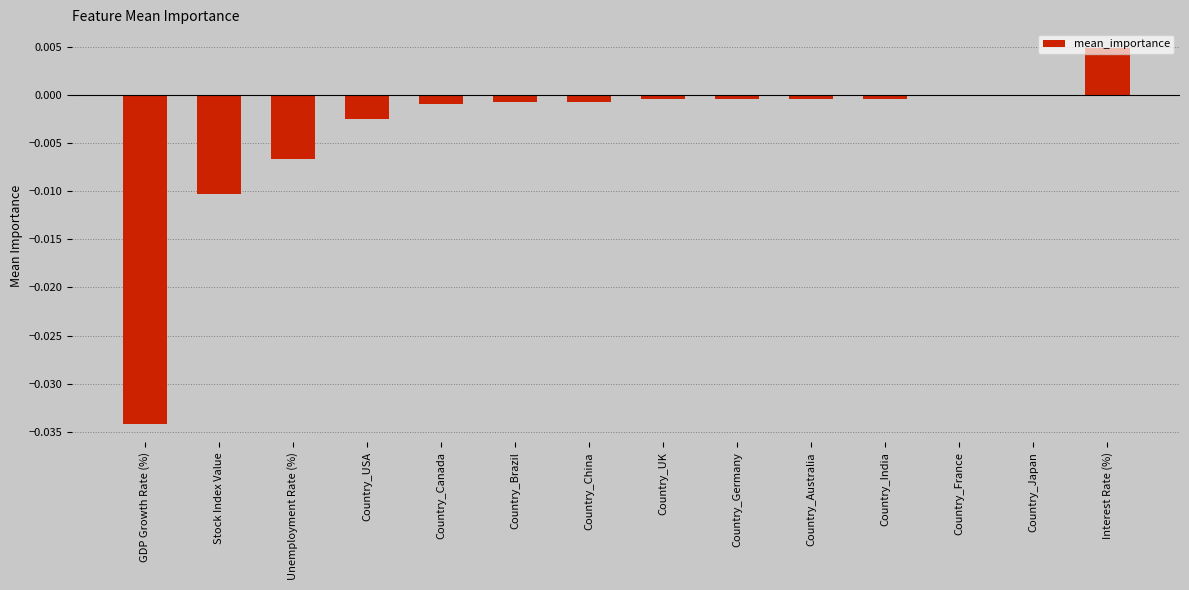

How many distinct data groups are displayed?

1